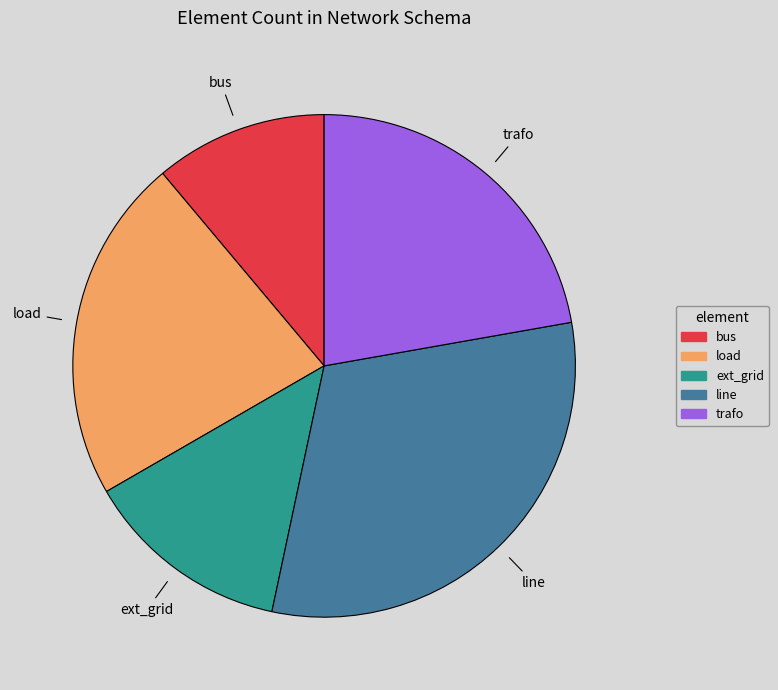

Which has a higher value, bus or line?

line